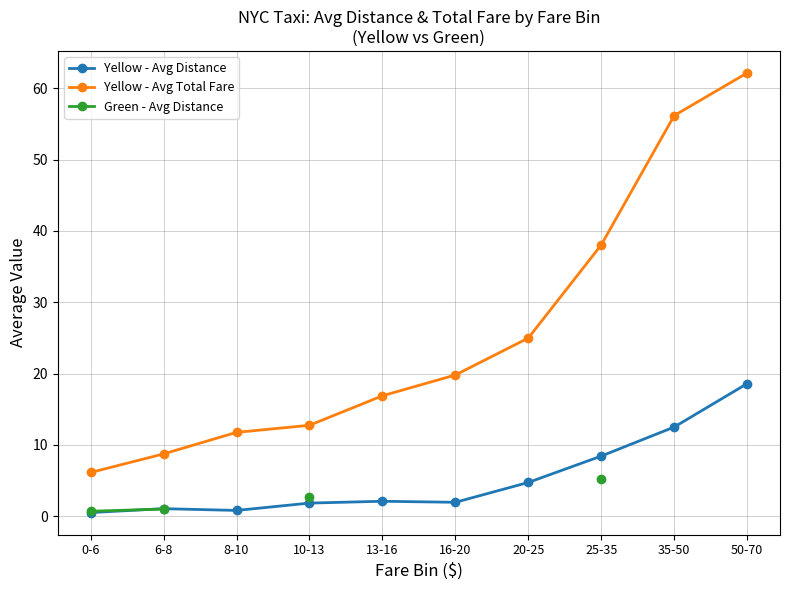

What is the sum of all Yellow - Avg Total Fare values?

257.4